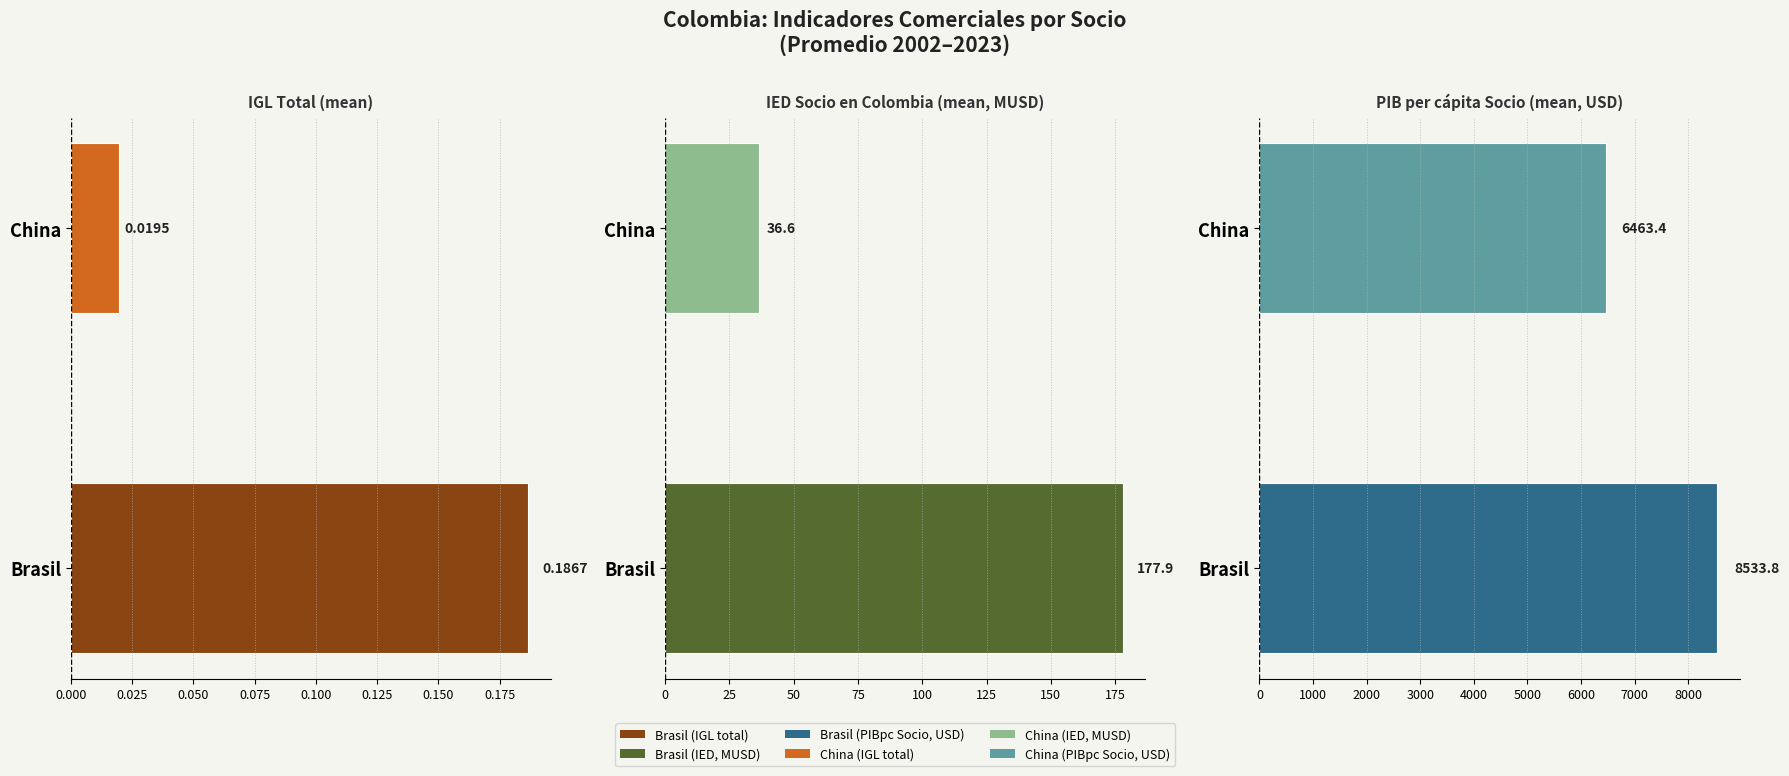

What is the difference between the IGL Total (mean) values at China and Brasil?

0.2